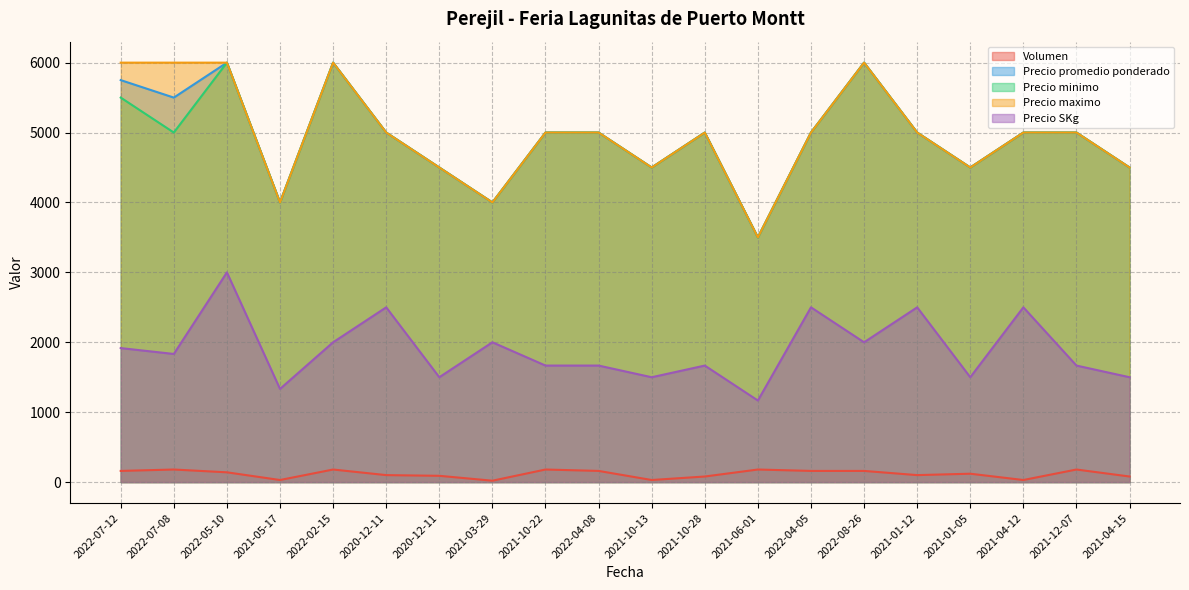

Is the value of Volumen at 2021-10-28 greater than the value of Precio minimo at 2021-10-28?

No